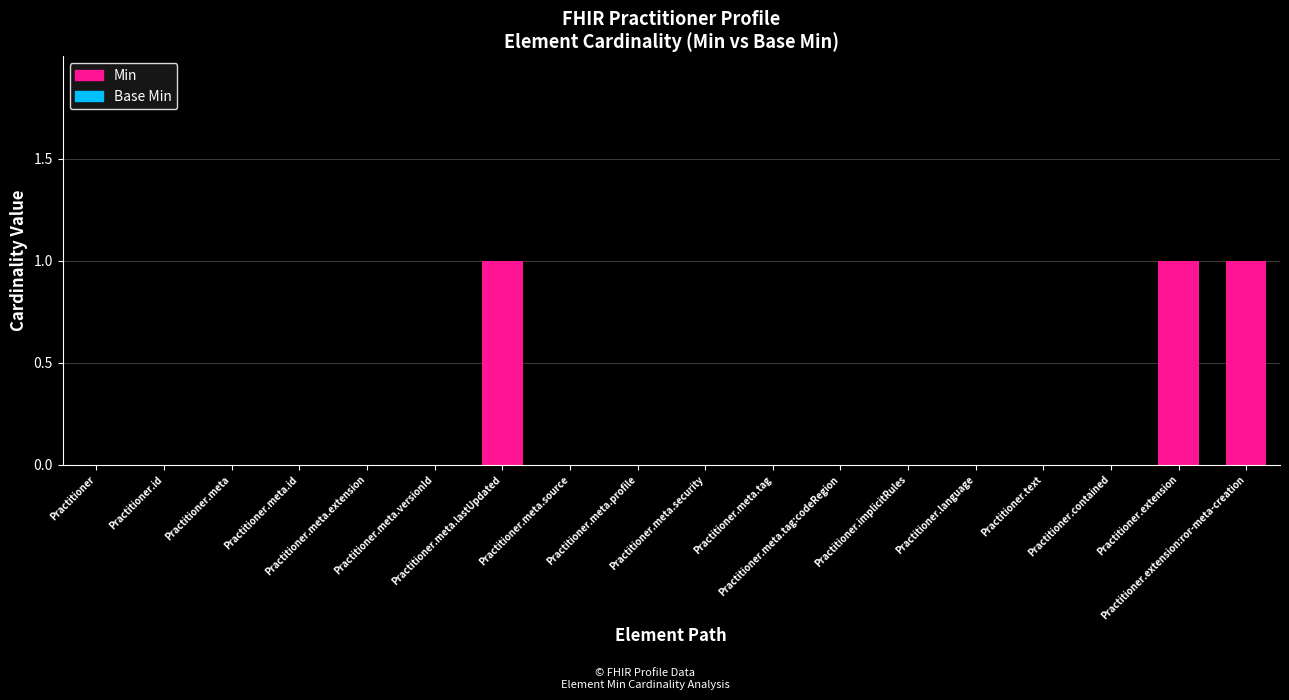

Are the bars horizontal?

No